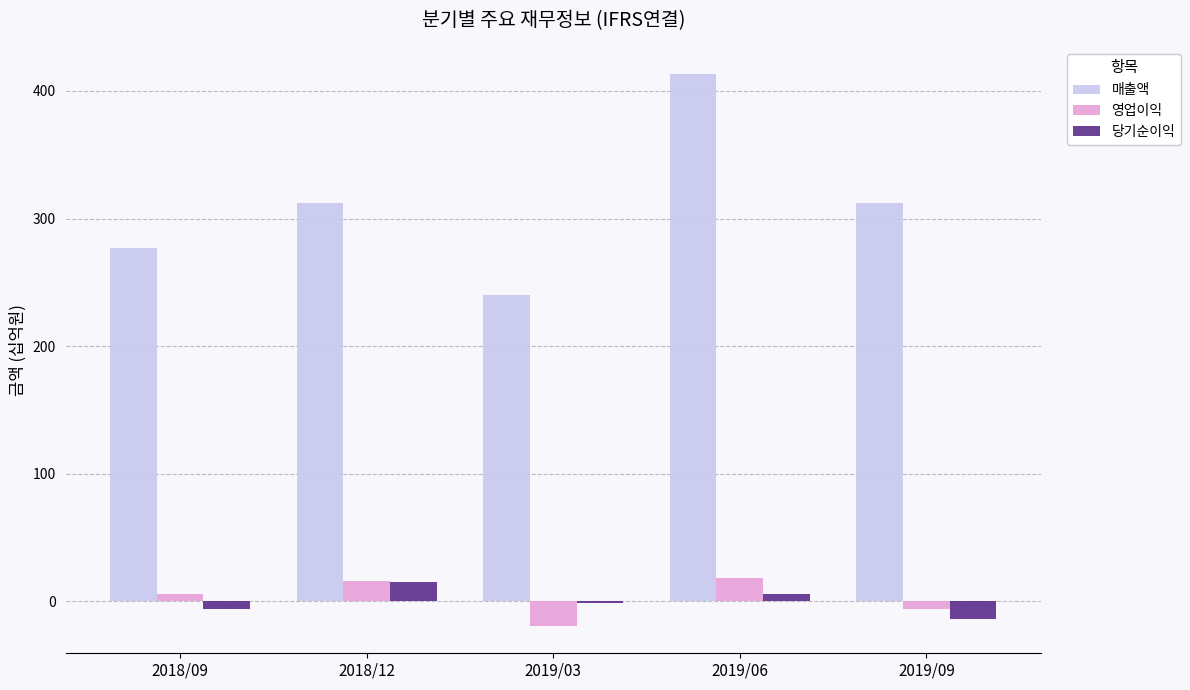

Reading left to right, list all the values displayed in this chart.

매출액: 2018/09=277	2018/12=312	2019/03=240	2019/06=413	2019/09=312
영업이익: 2018/09=6	2018/12=16	2019/03=-19	2019/06=18	2019/09=-6
당기순이익: 2018/09=-6	2018/12=15	2019/03=-1	2019/06=6	2019/09=-14